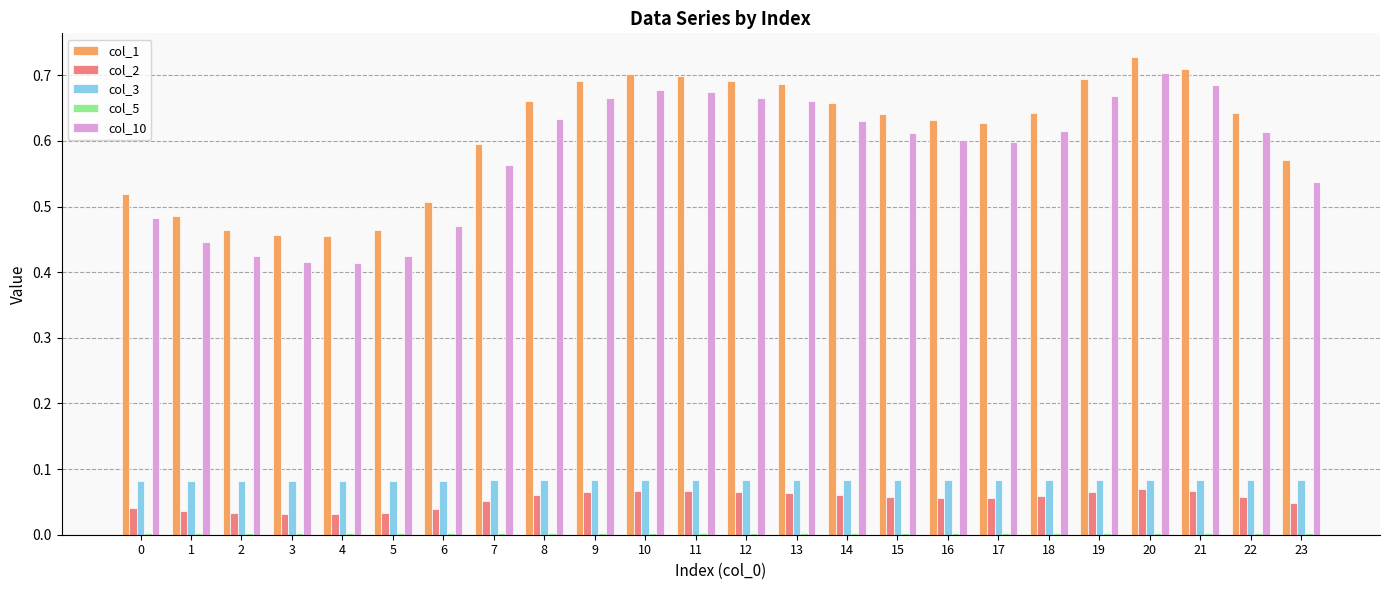

Is the value of col_3 at 19 greater than the value of col_10 at 17?

No